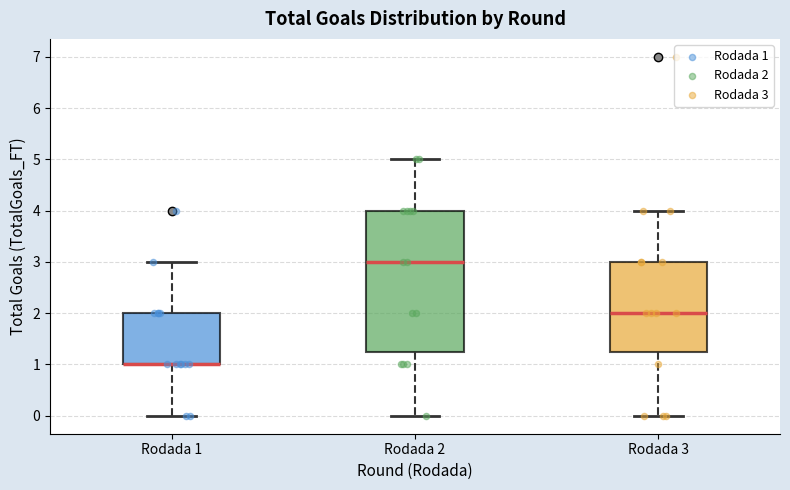

Reading left to right, read every box against the y-axis: the position of its median line, the range the box covers, and the ends of its whiskers. The values are not printed on the chart, so give them approximately, as read against the axis.

Rodada 1: median 1.0 (drawn on the box's lower edge), box 1.0 to 2.0, whiskers 0.0 to 3.0
Rodada 2: median 3.0, box 1.3 to 4.0, whiskers 0.0 to 5.0
Rodada 3: median 2.0, box 1.3 to 3.0, whiskers 0.0 to 4.0